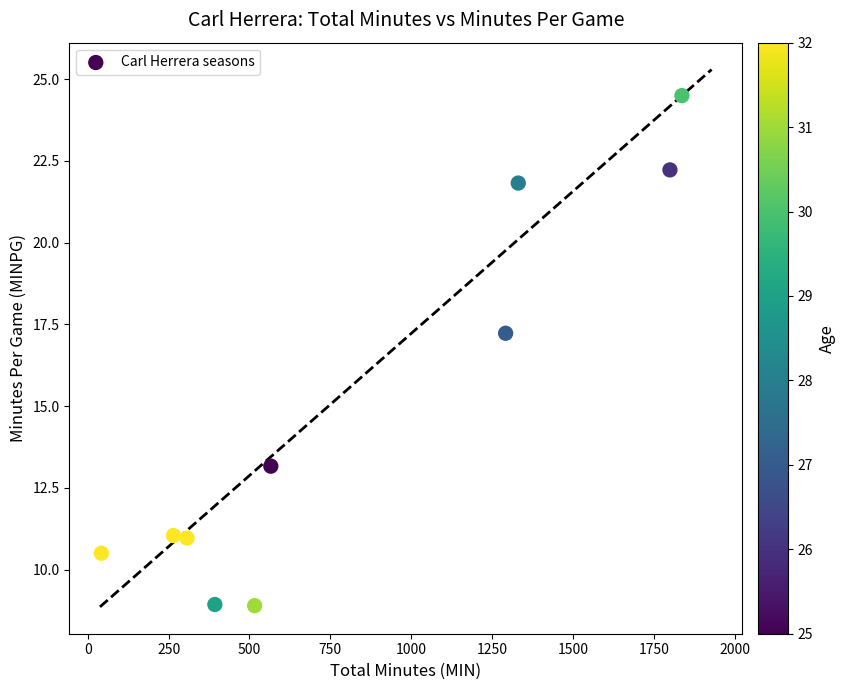

What is the range of Y values (max minus min)?

15.6